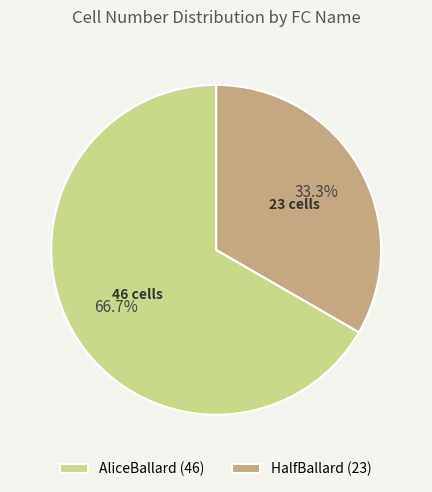

The AliceBallard slice represents 73% of the pie. True or false?

False